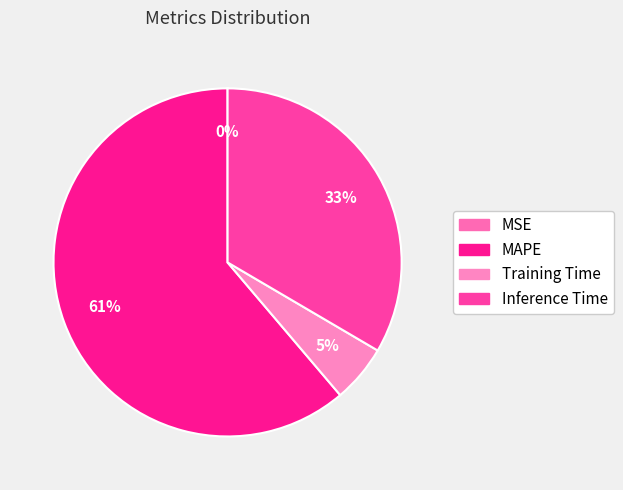

To the nearest percent, what percentage of the pie is Training Time?

5%